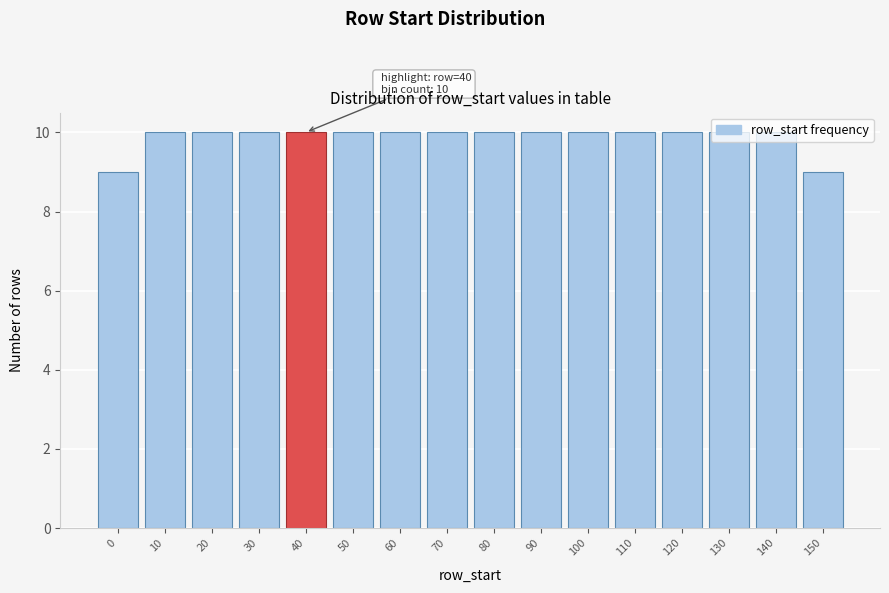

Which has a higher value, 20 or 0?

20